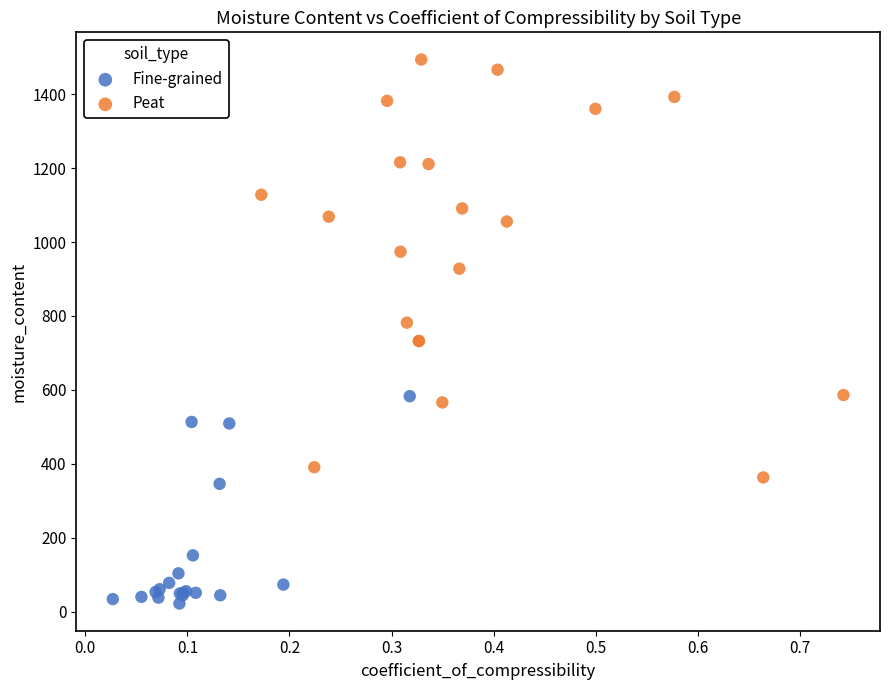

What are all the series names shown in the legend?

Fine-grained, Peat